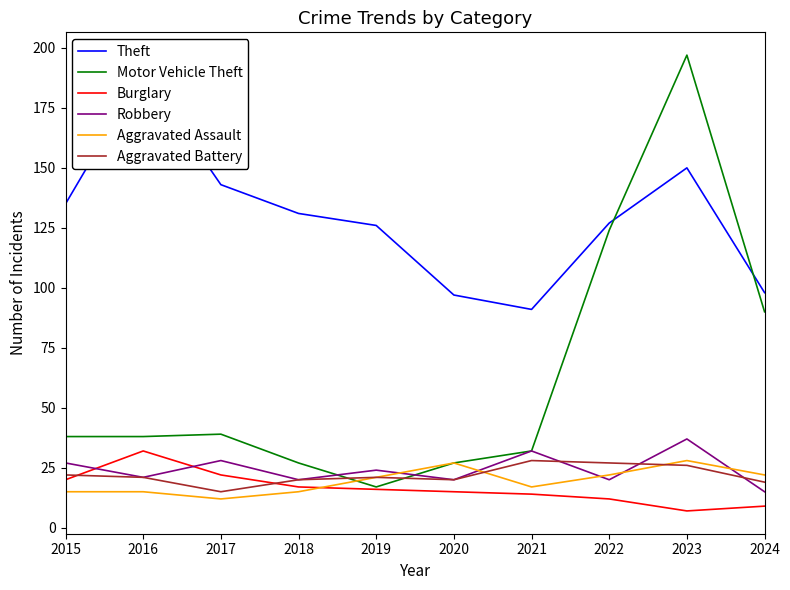

True or false: Burglary has more than 0 points higher than both neighbors.

True